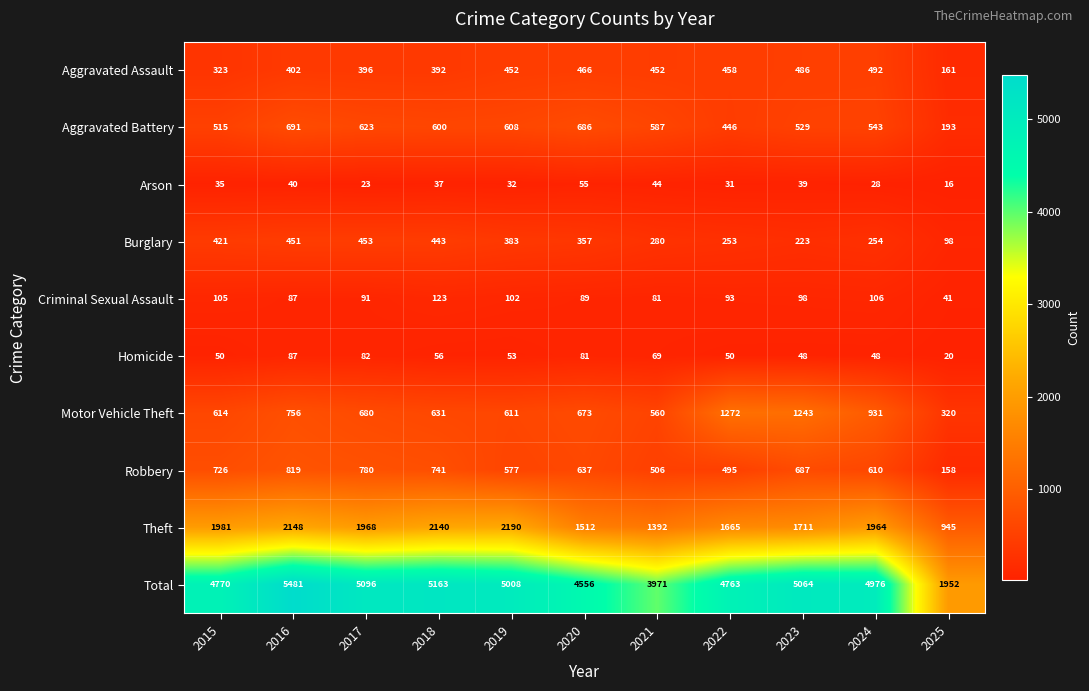

List the series in order of their peak value, lowest first.

Arson, Homicide, Criminal Sexual Assault, Burglary, Aggravated Assault, Aggravated Battery, Robbery, Motor Vehicle Theft, Theft, Total